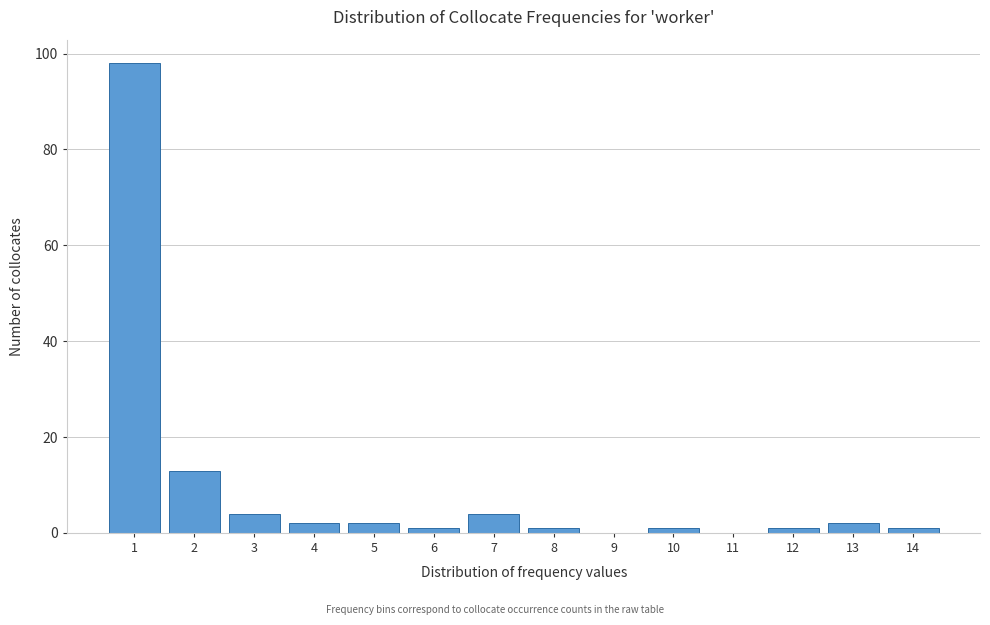

Reading right to left, extract all data points from this chart.

14=1	13=2	12=1	11=0	10=1	9=0	8=1	7=4	6=1	5=2	4=2	3=4	2=13	1=98